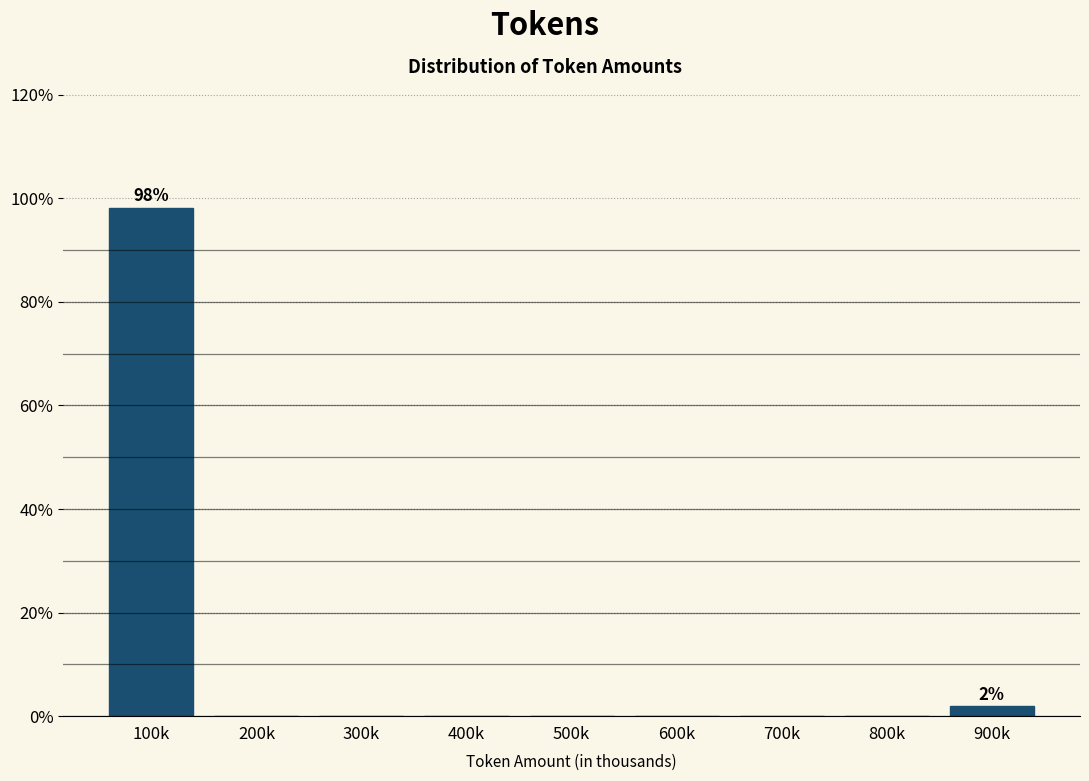

Reading right to left, list all the values displayed in this chart.

900k=1.9	800k=0.0	700k=0.0	600k=0.0	500k=0.0	400k=0.0	300k=0.0	200k=0.0	100k=98.1